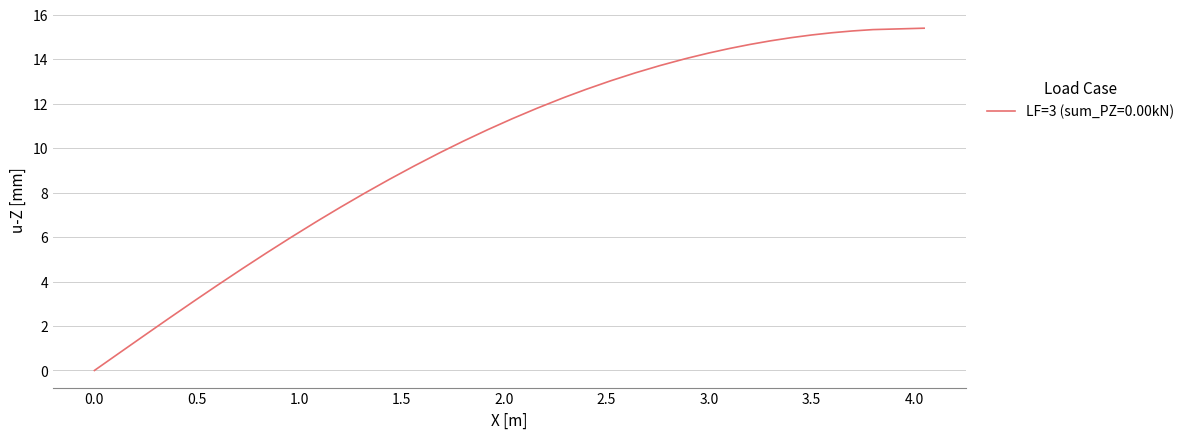

What is the difference between the maximum and minimum values?

15.4